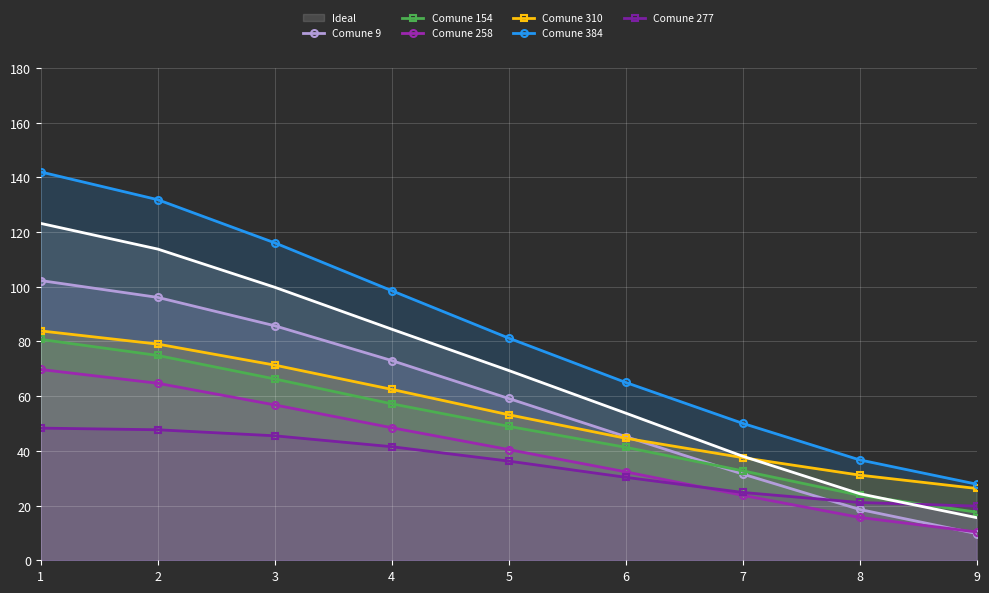

Is it true that Comune 310 equals 51.7 at 1?

False